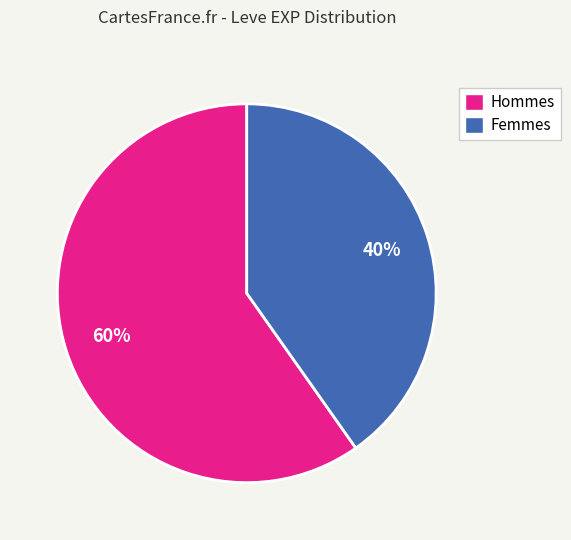

How many slices are in this pie chart?

2